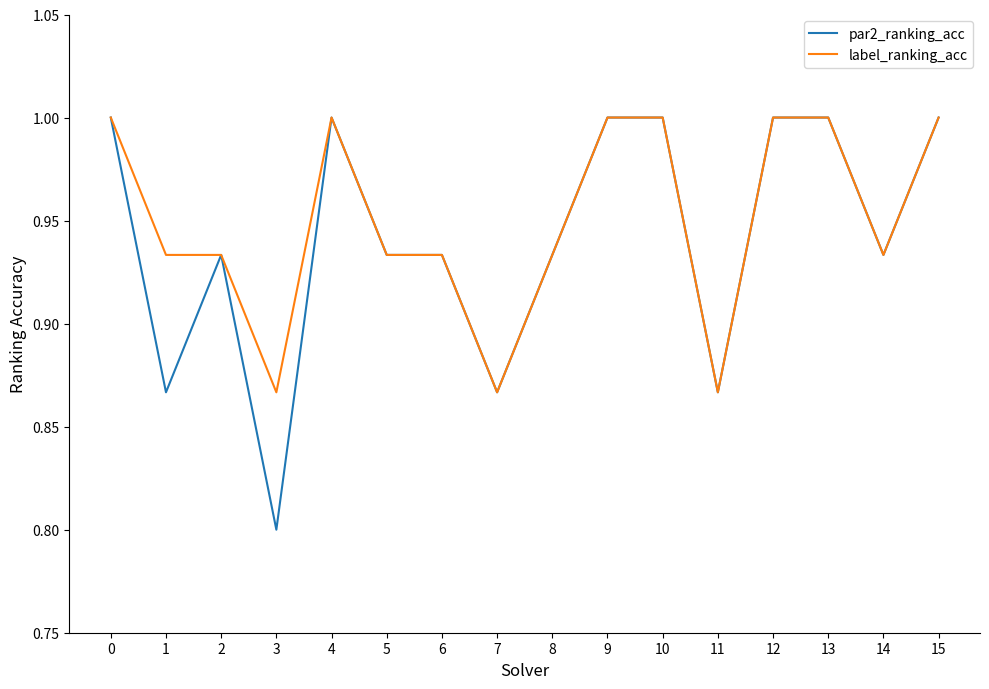

Which series has the largest total across all categories?

label_ranking_acc